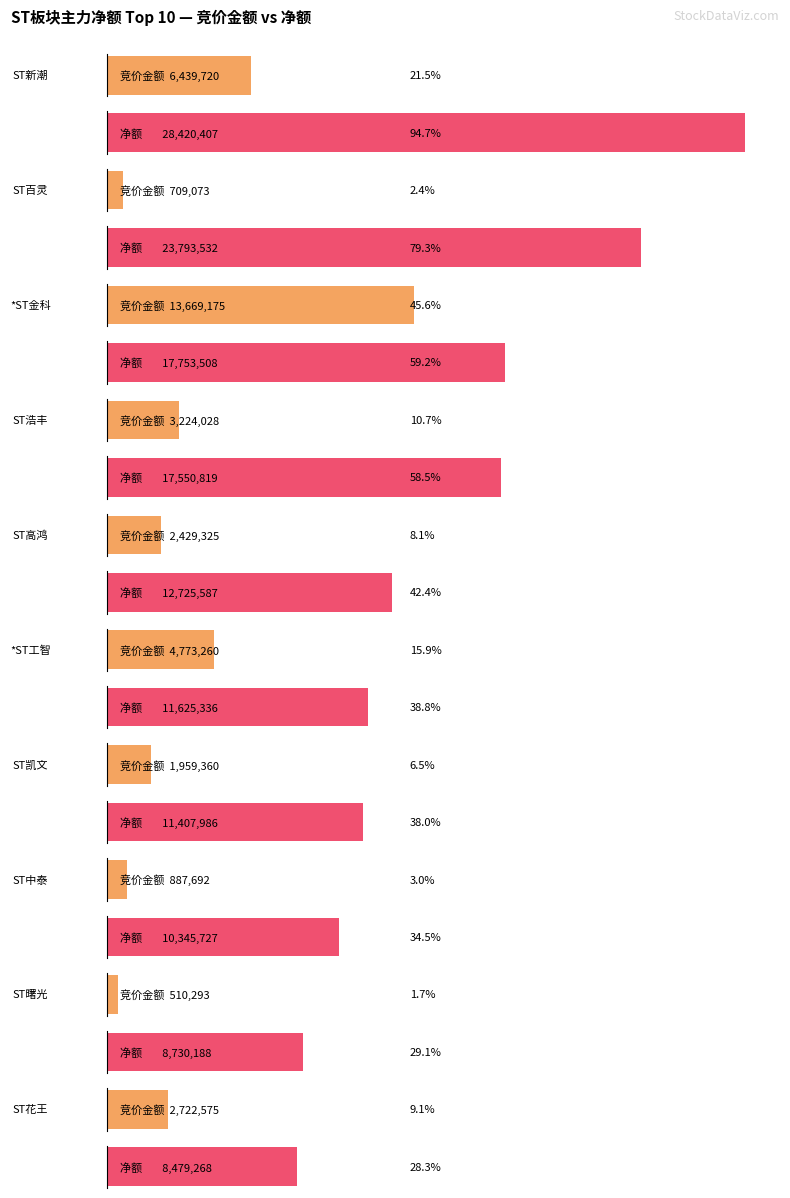

List the series in order of their overall mean, highest first.

净额, 竞价金额